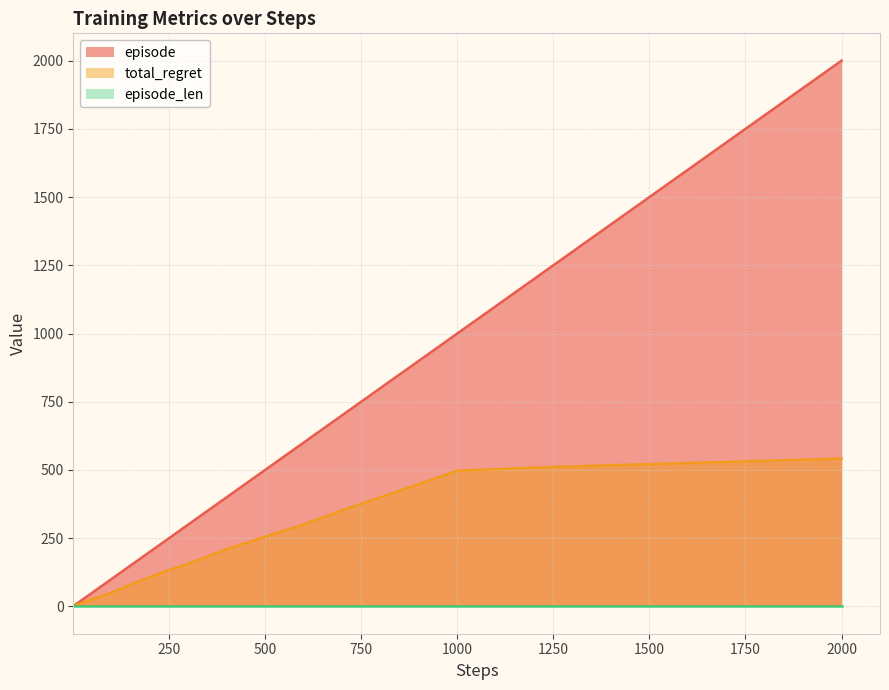

How many lines are shown in the chart?

3